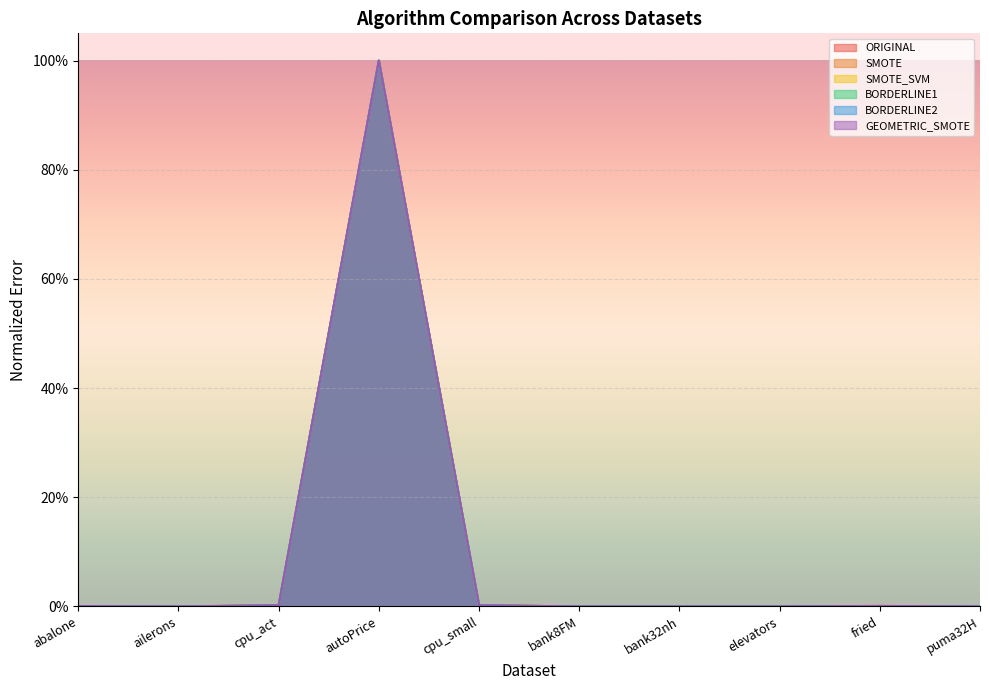

True or false: SMOTE_SVM has a value of 0.0 at puma32H.

True